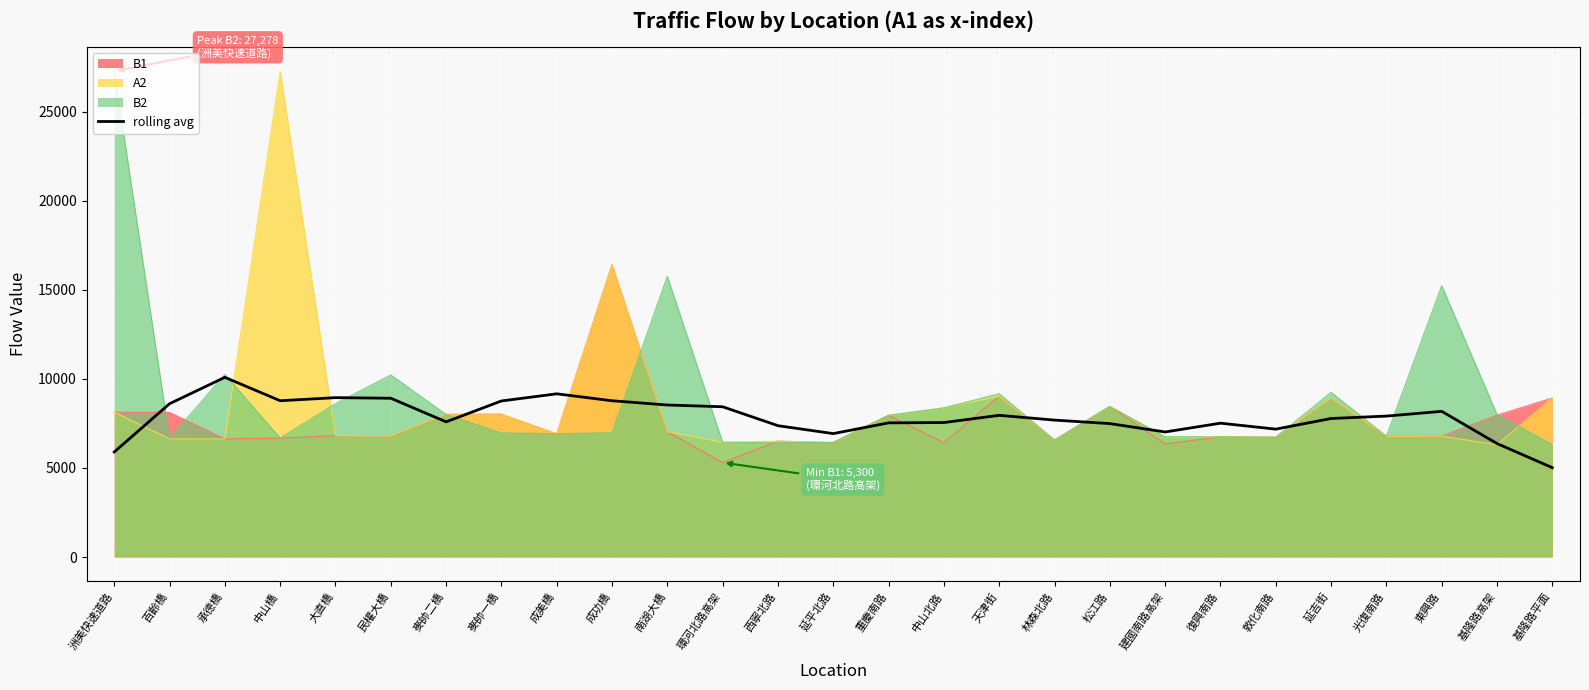

Reading left to right, transcribe all the data shown in this chart.

5897.3	8605.9	10088.1	8773.6	8947.1	8913.7	7588.7	8760.8	9161.9	8772.5	8534.1	8435.4	7372.4	6928.1	7531.5	7549.3	7954.8	7686.2	7490.6	7019.7	7513.9	7179.0	7776.3	7911.9	8178.2	6370.9	5015.3